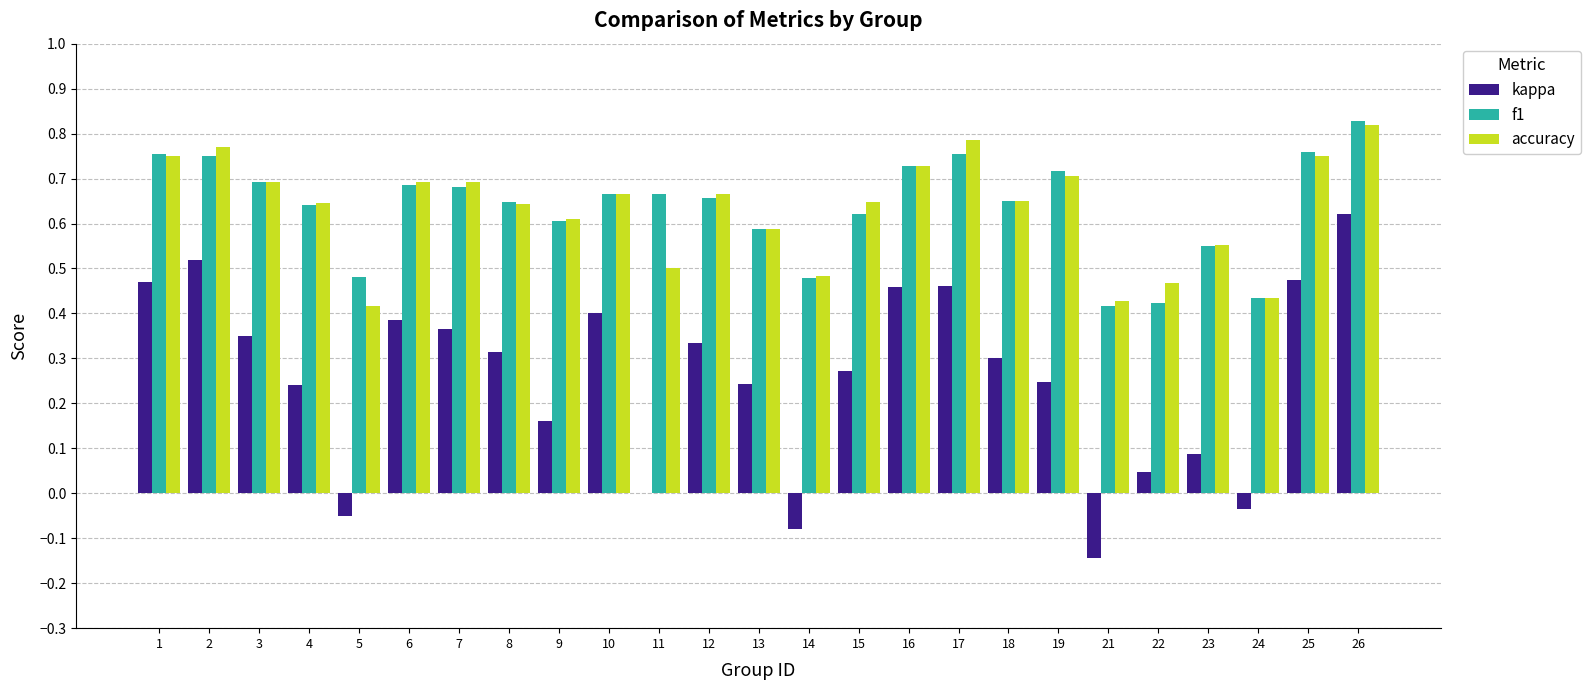

What are all the series names shown in the legend?

kappa, f1, accuracy